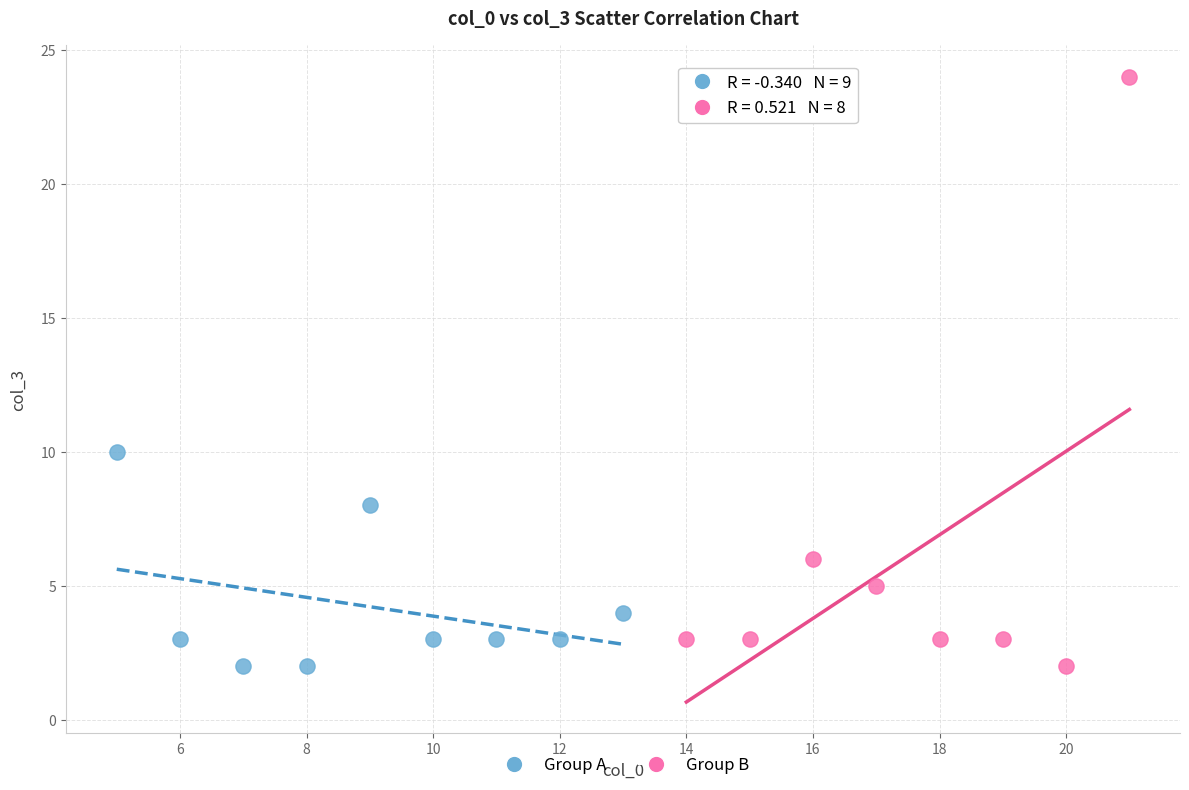

Which series contains the highest Y value?

Group B